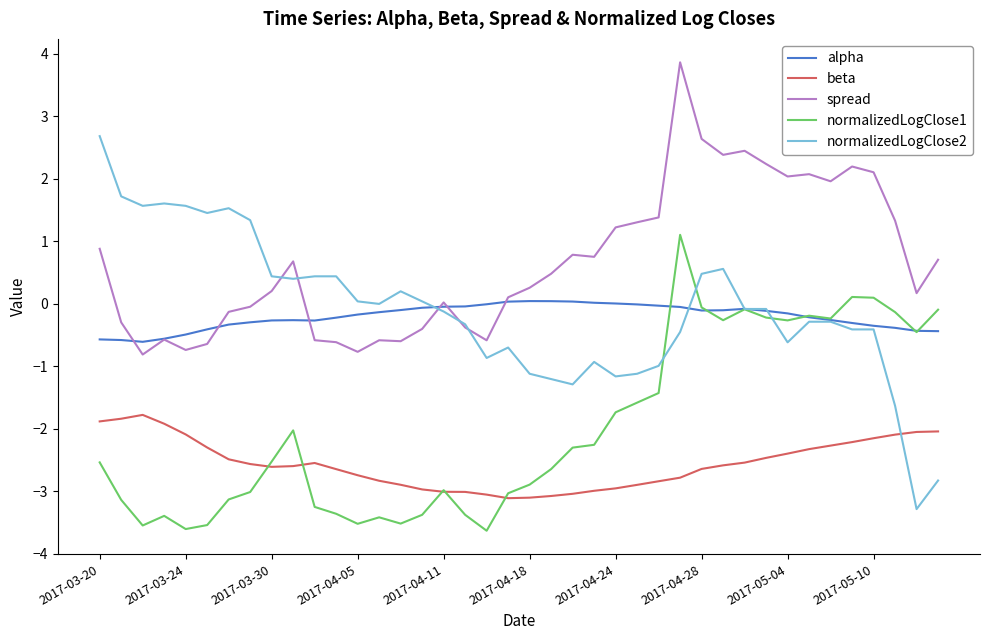

How many values in normalizedLogClose1 are below zero?

37